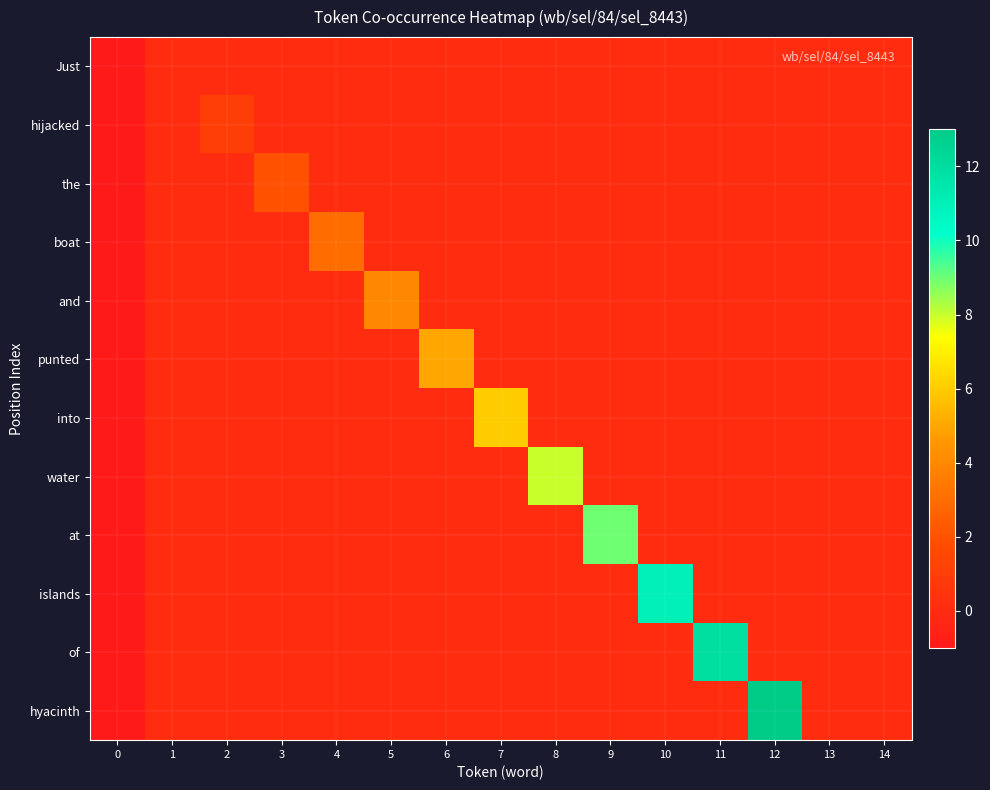

Which series changed the most between 6 and 8?

water